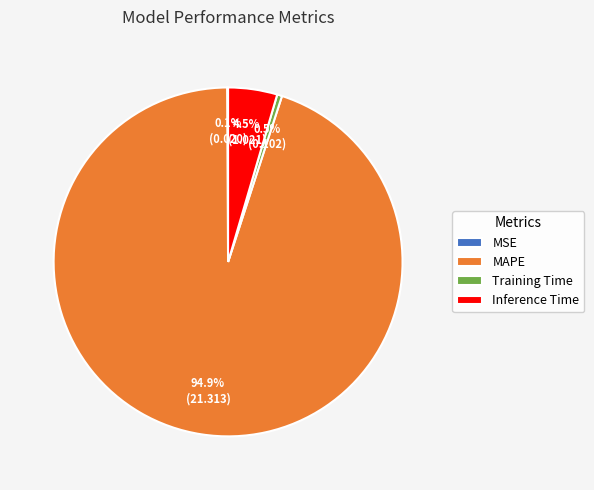

What is the largest slice in the pie chart?

MAPE